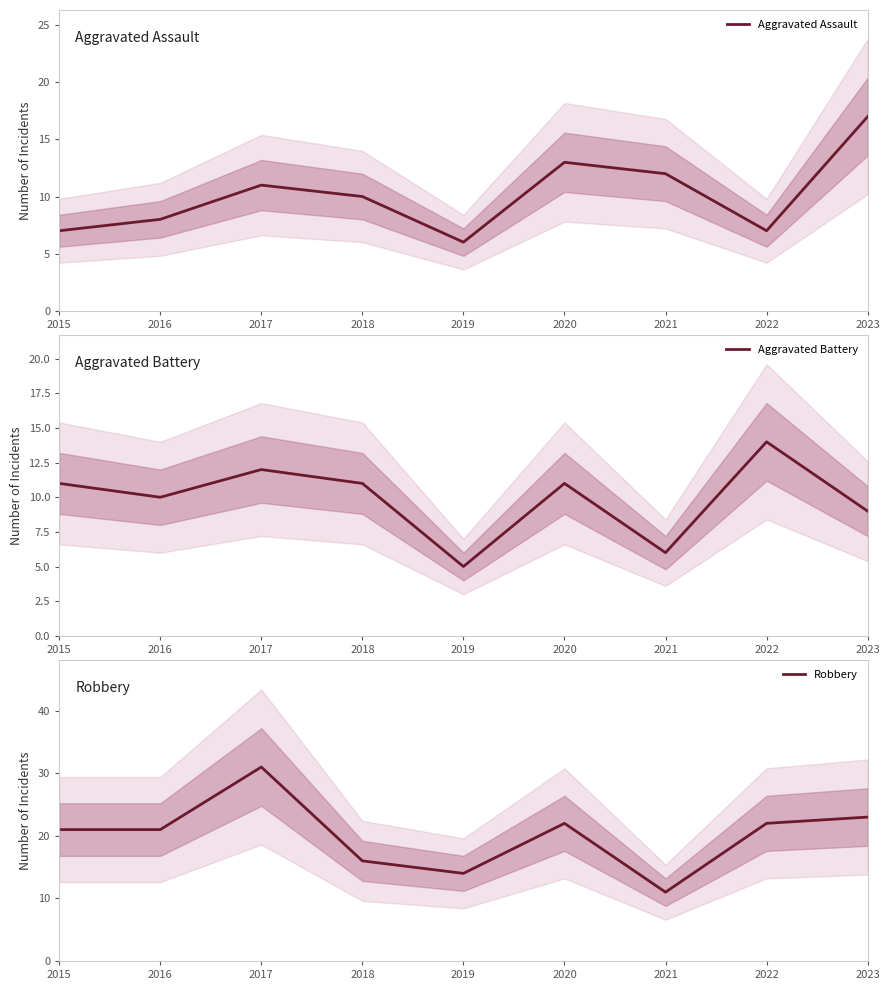

Which category has the lowest value in the Aggravated Assault series?

2019